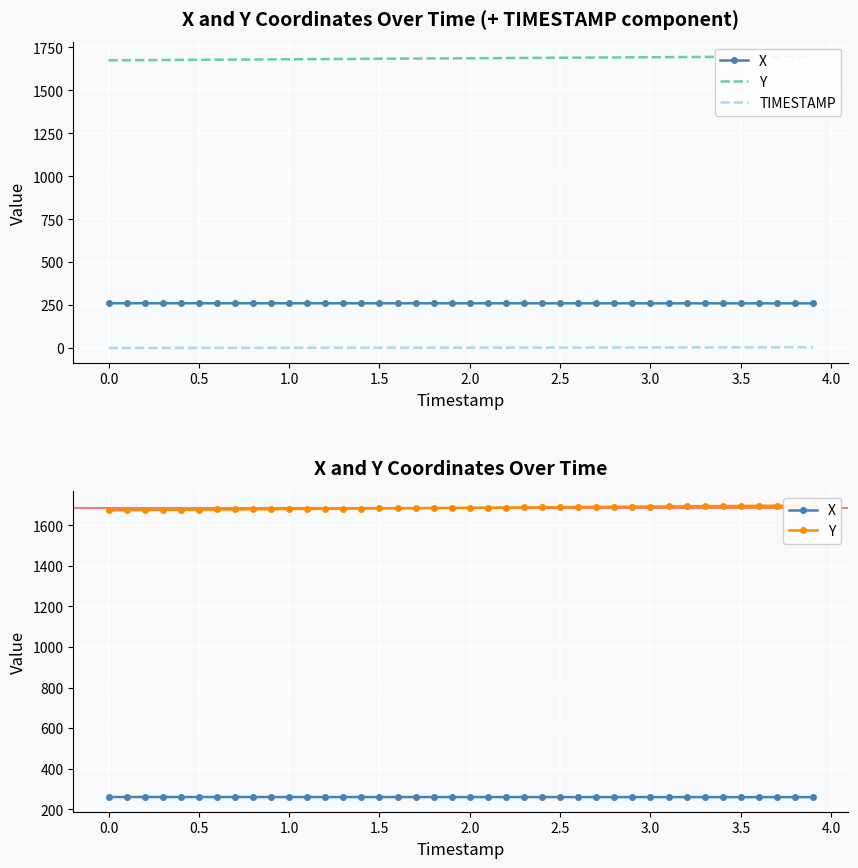

How many data points in Y are above 1686?

20